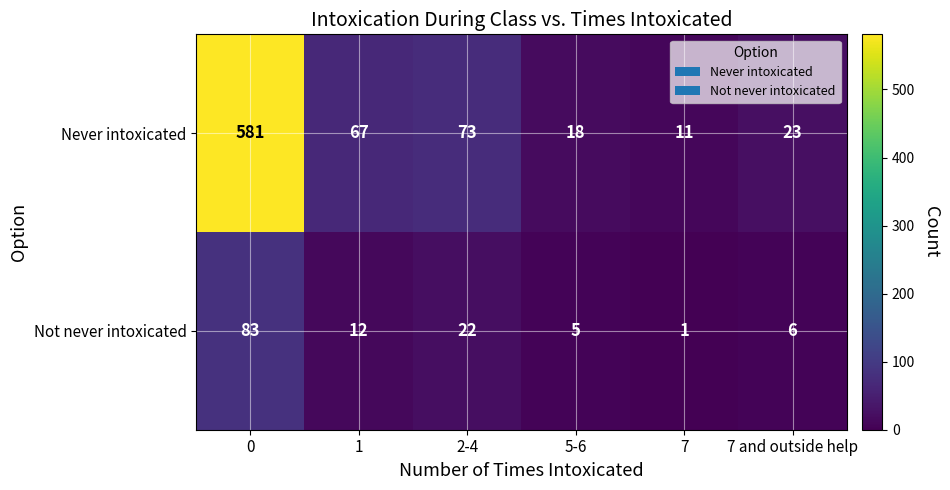

Where is Not never intoxicated nearest to the value 42?

2-4